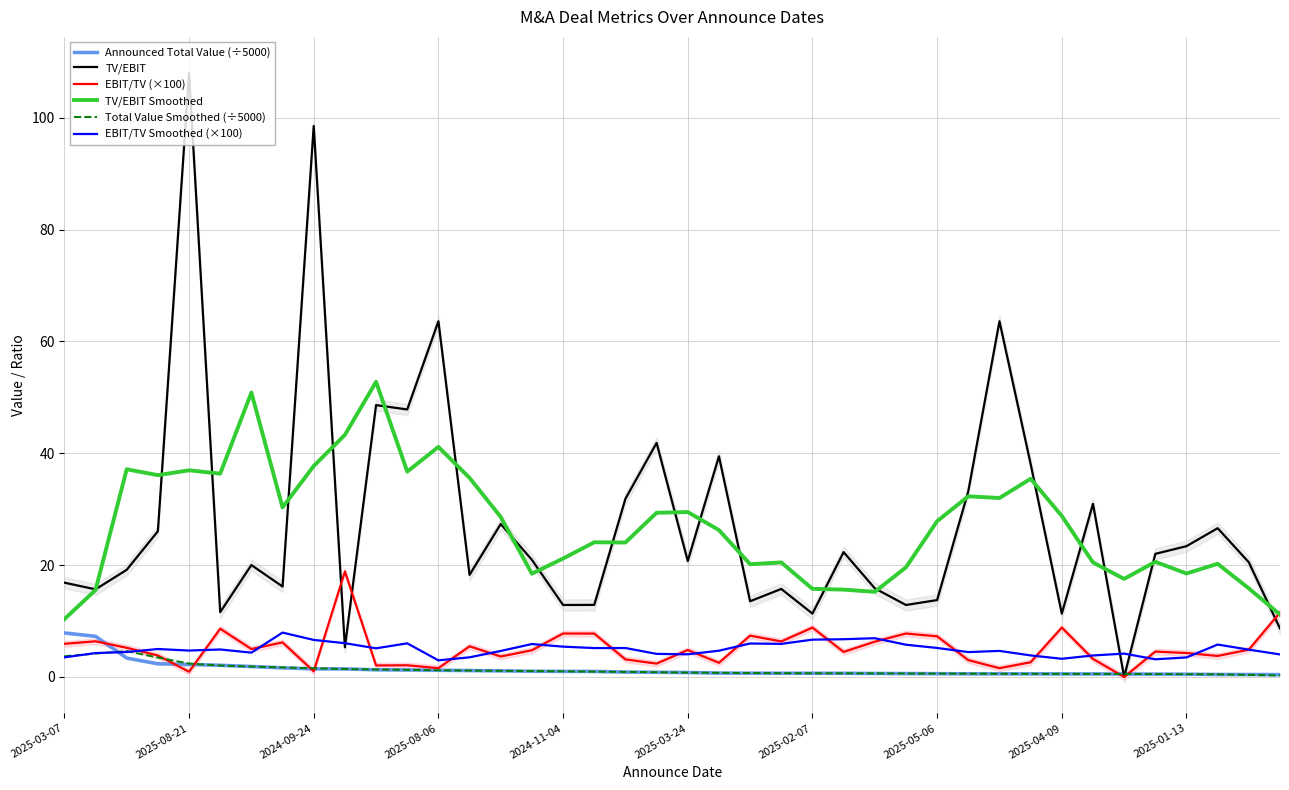

True or false: TV/EBIT has more than 2 points higher than both neighbors.

True